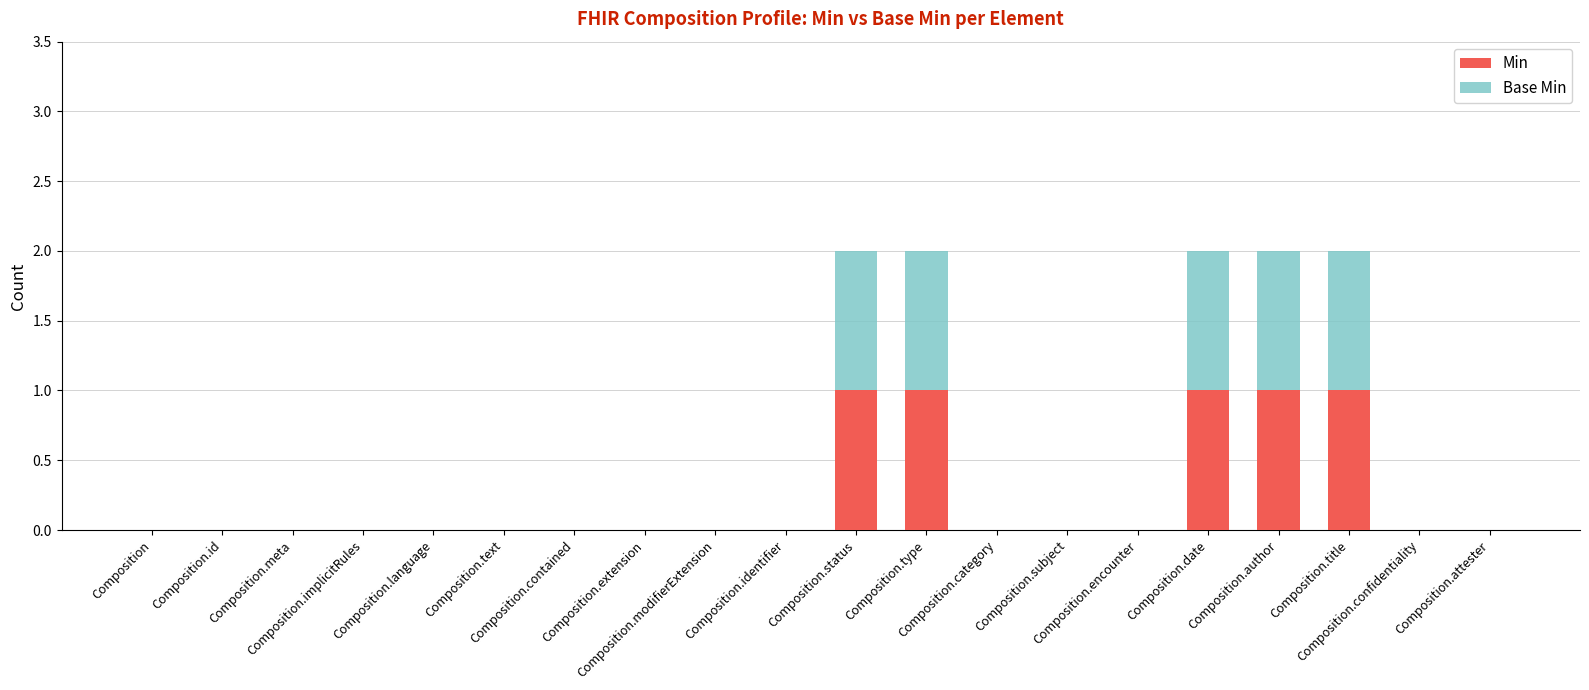

What is the sum of all Min values?

5